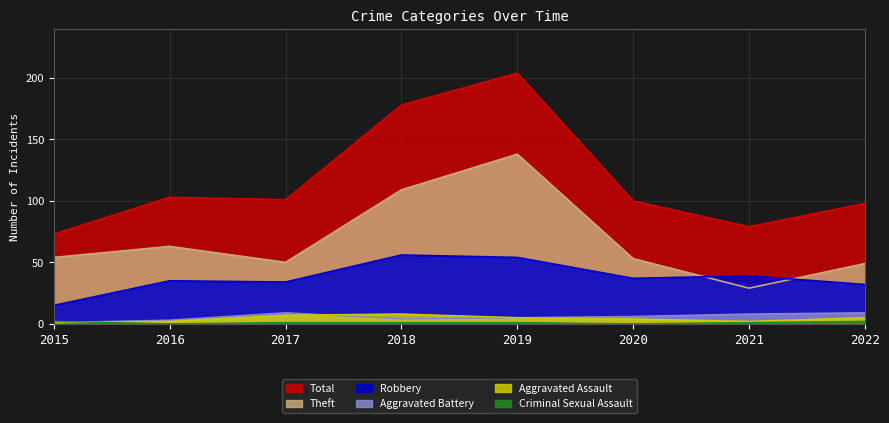

What is the approximate value of Theft at 2019, to the nearest 5?

140